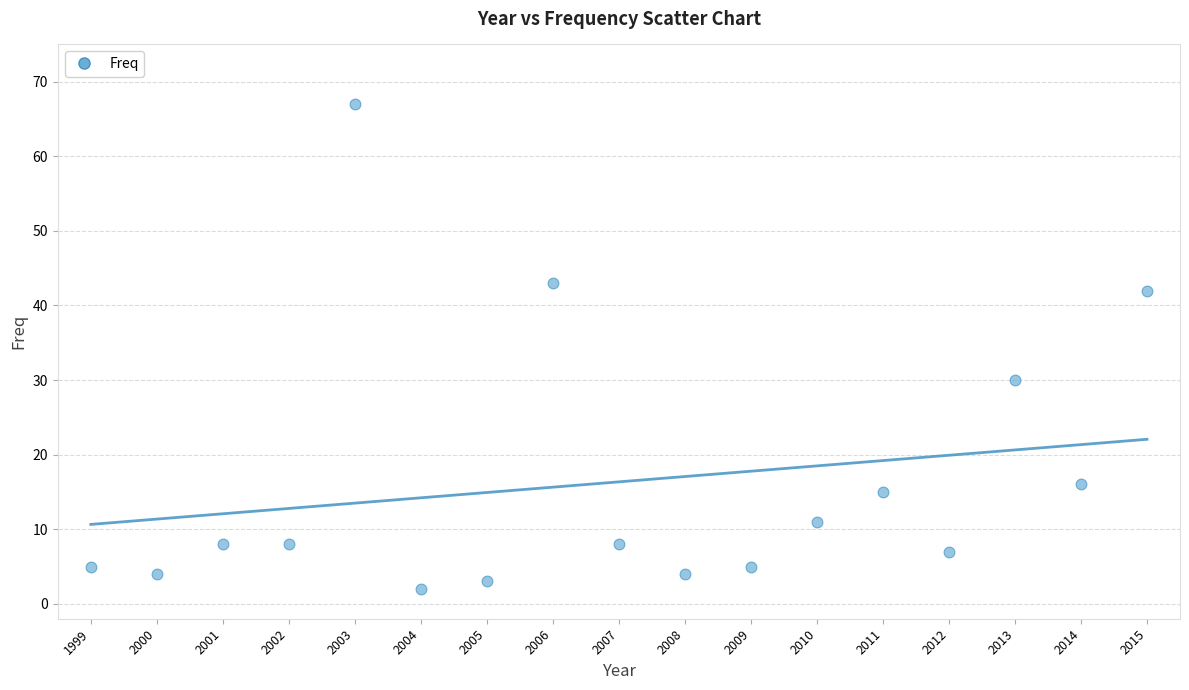

What Y value in the scatter plot is closest to 34?

30